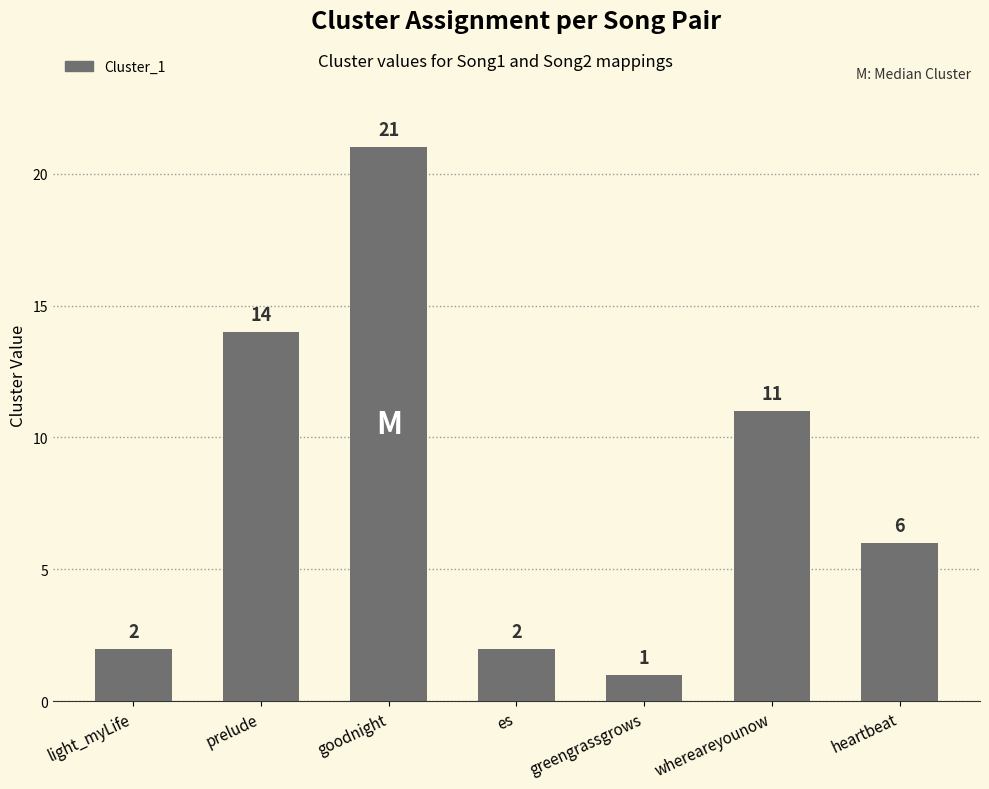

What is the approximate value at whereareyounow, to the nearest 5?

10